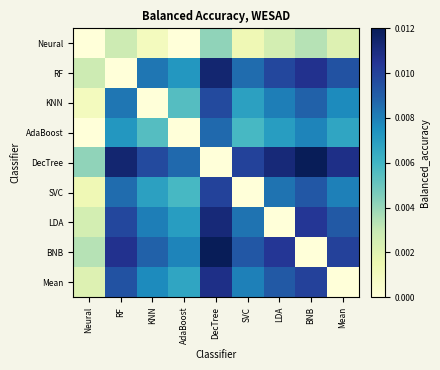

How many series are shown in this chart?

9